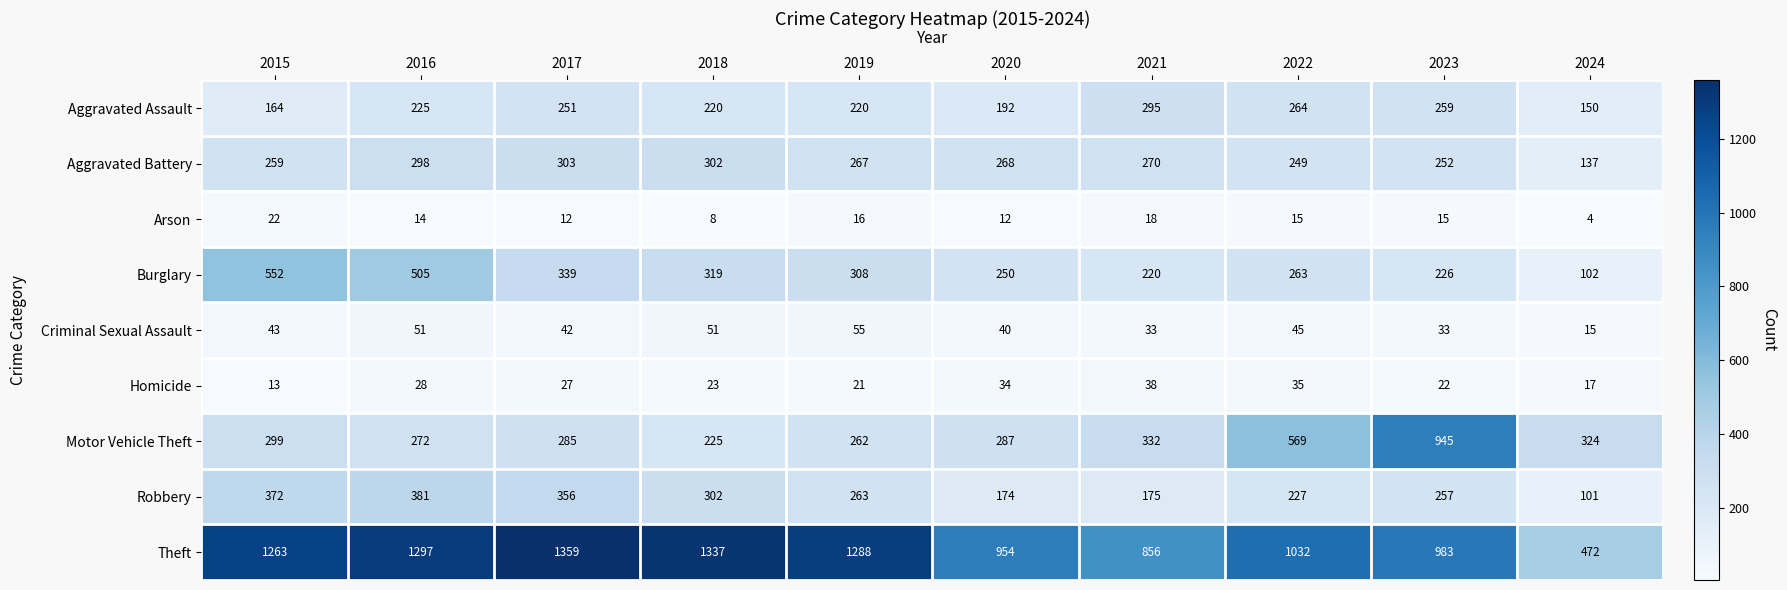

True or false: Aggravated Assault has a value of 251 at 2017.

True